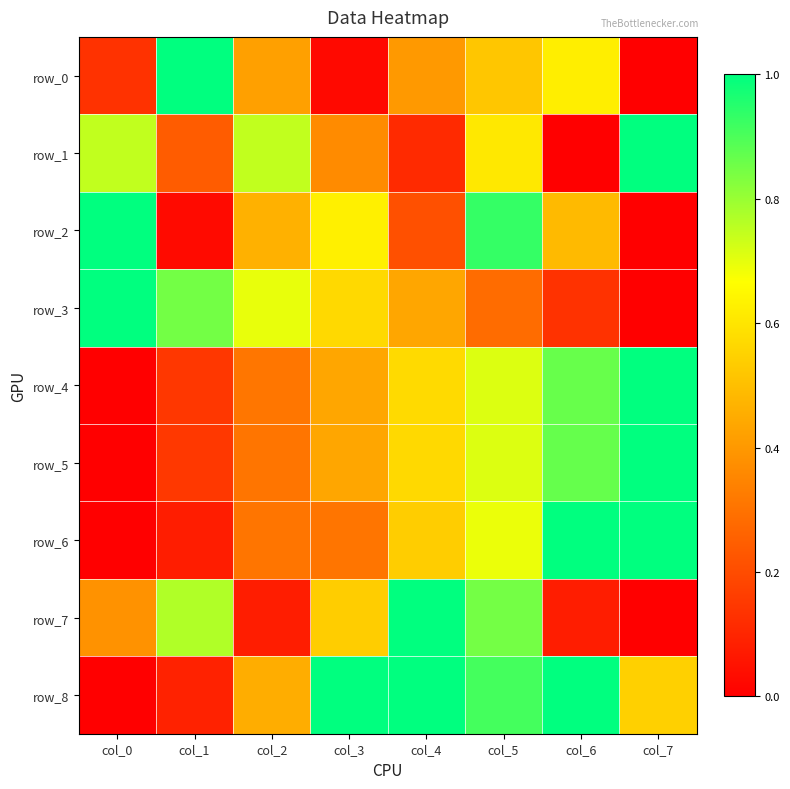

Which series has the largest total across all categories?

row_8